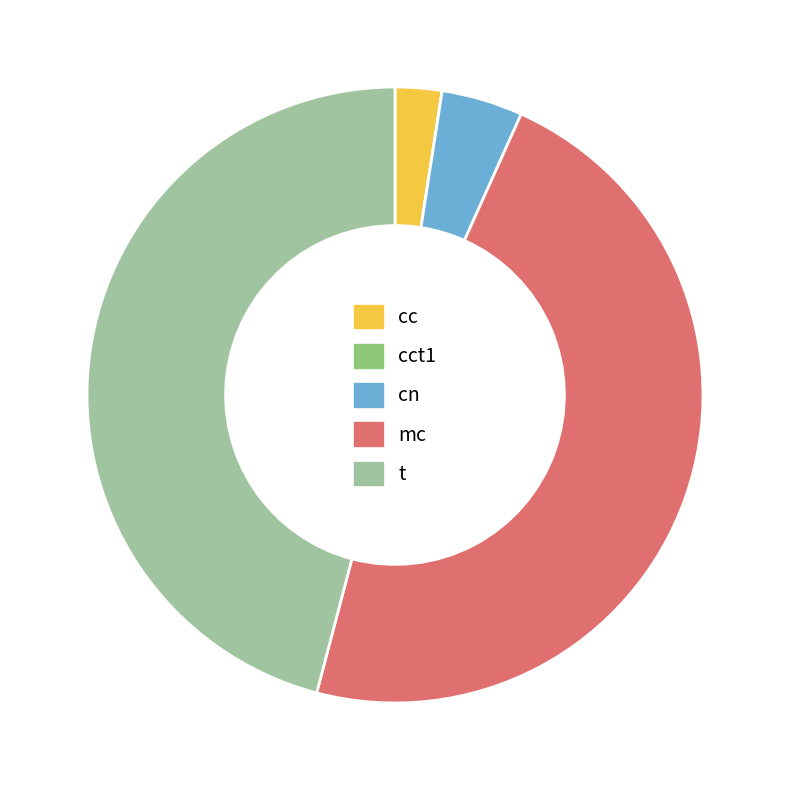

Is it true that cc is 2% of the pie?

True